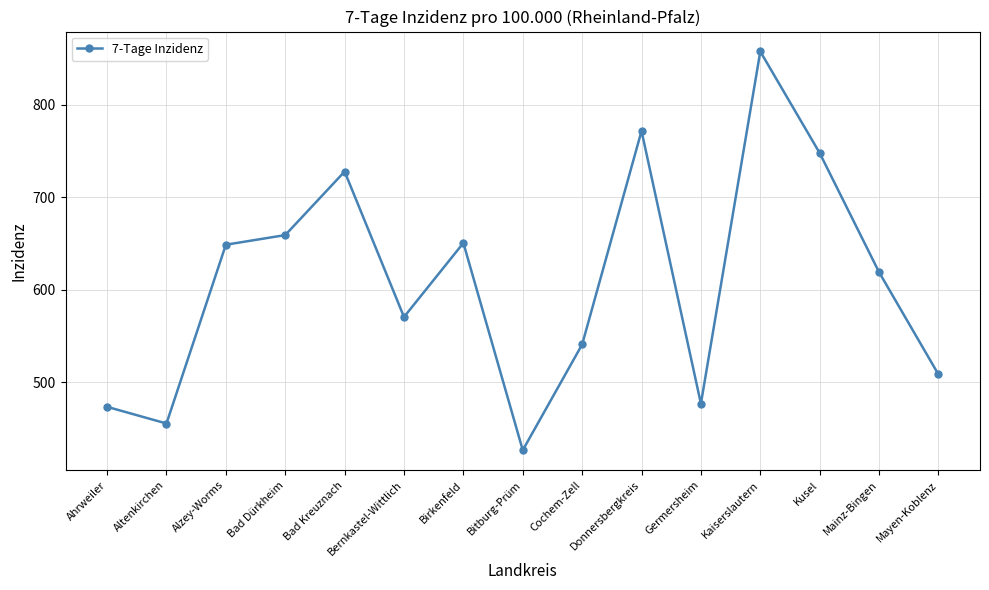

What is the sum of all values?

9135.5